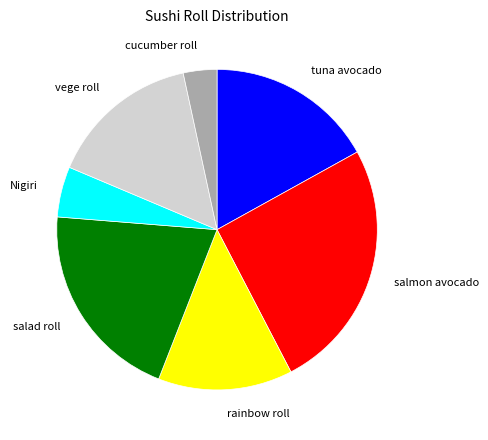

To the nearest percent, what is the difference between the largest and smallest slice percentages?

22%